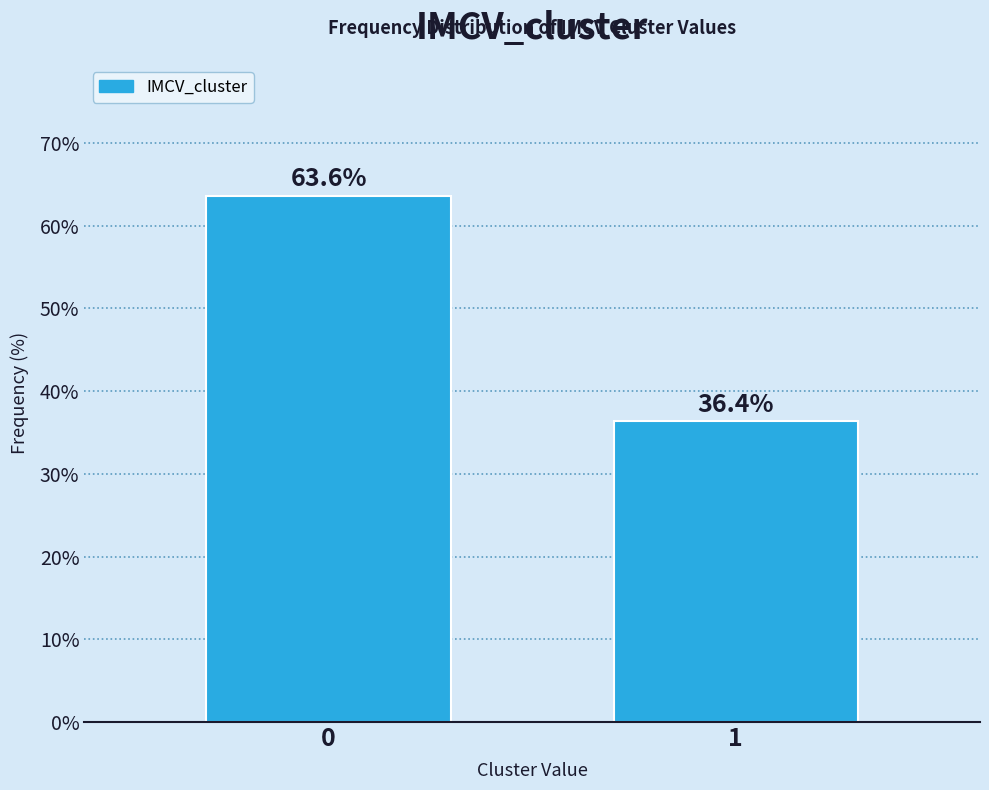

Reading left to right, transcribe all the data shown in this chart.

63.6	36.4